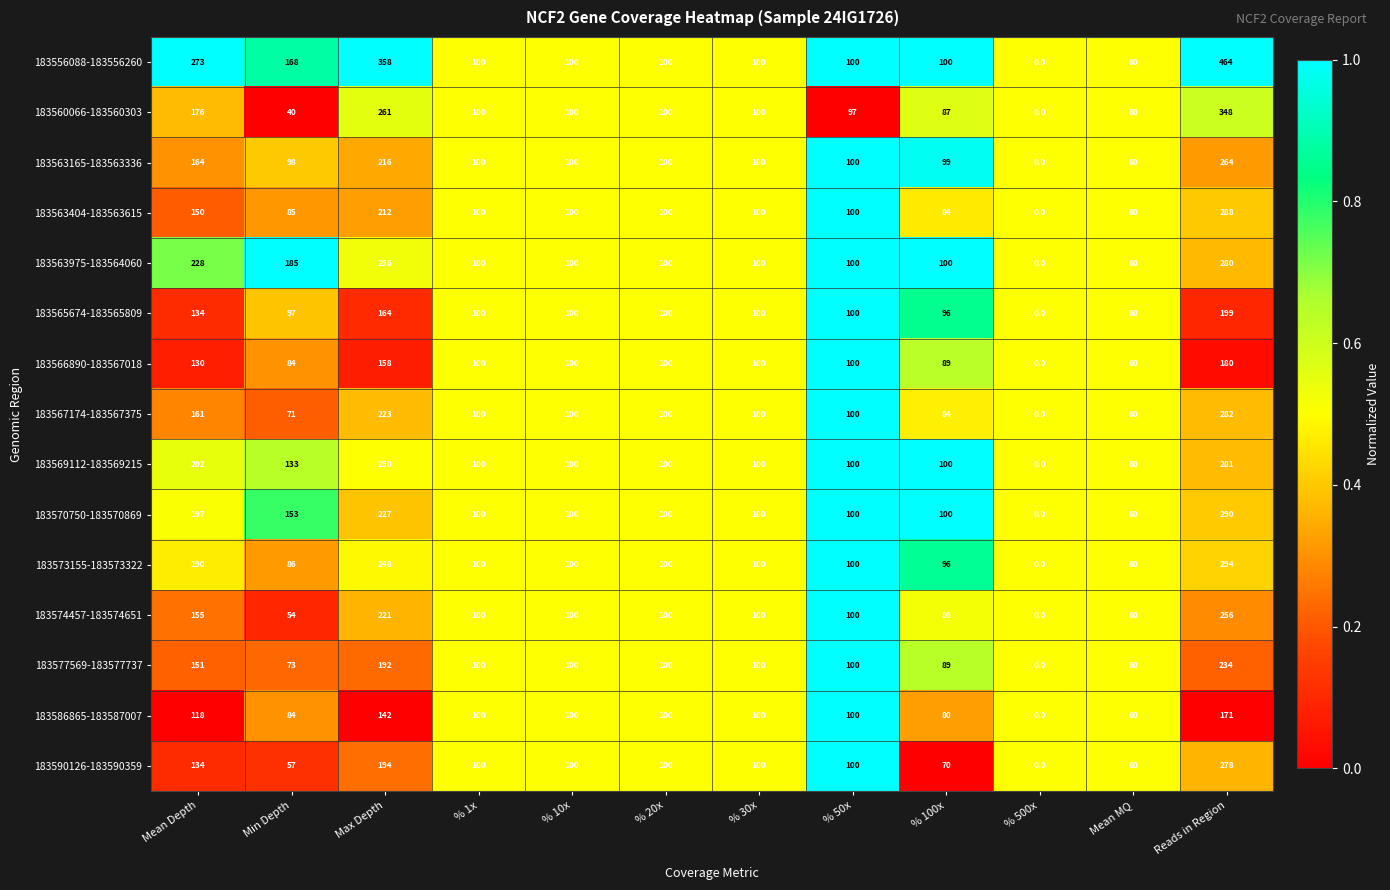

At which label does 183573155-183573322 reach its minimum?

% 500x